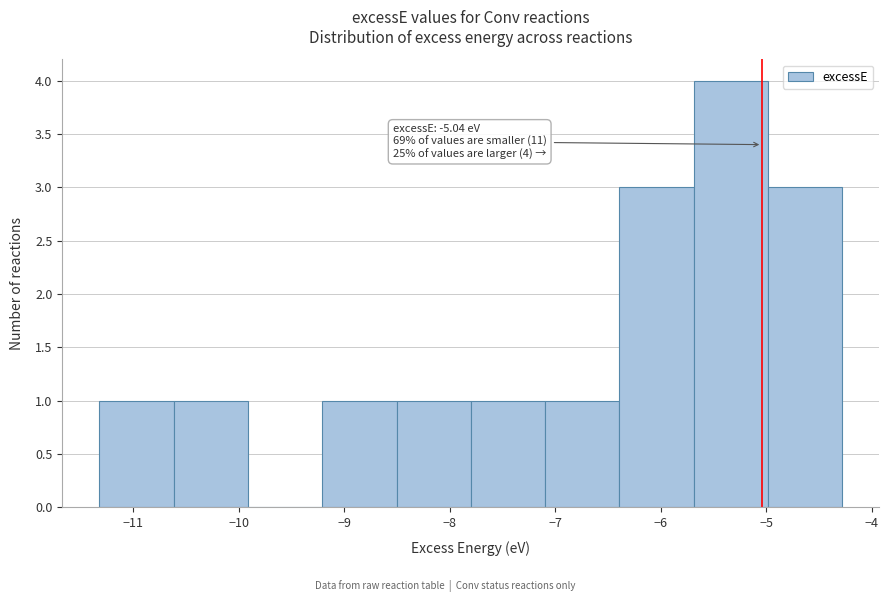

Over which range of the x-axis is the bar tallest?

-5.7 to -5.0